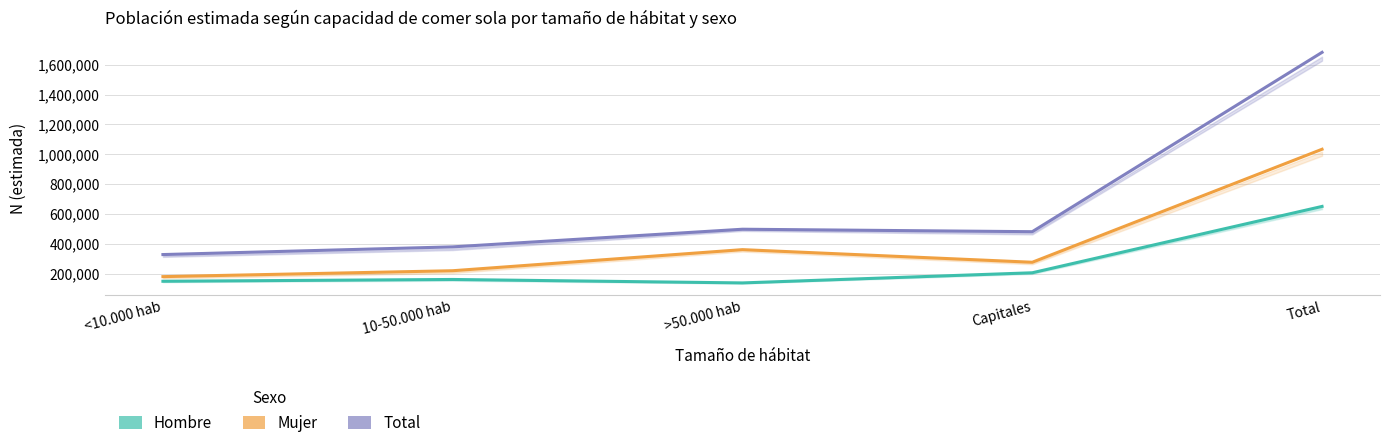

At how many categories does at least one series exceed 1218938?

1